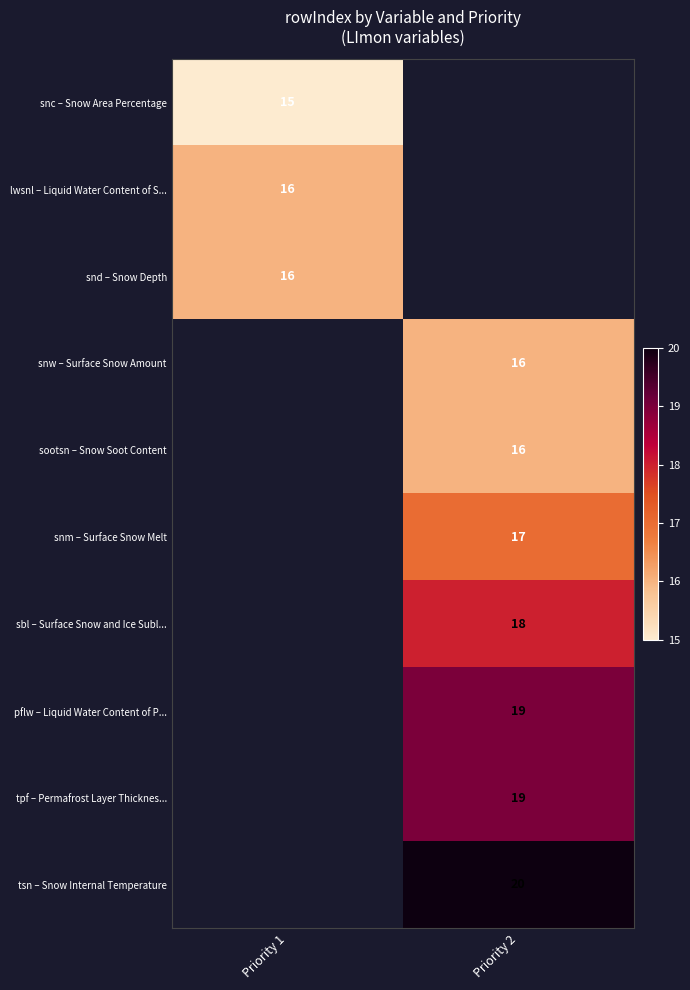

At how many categories does at least one series exceed 0?

2